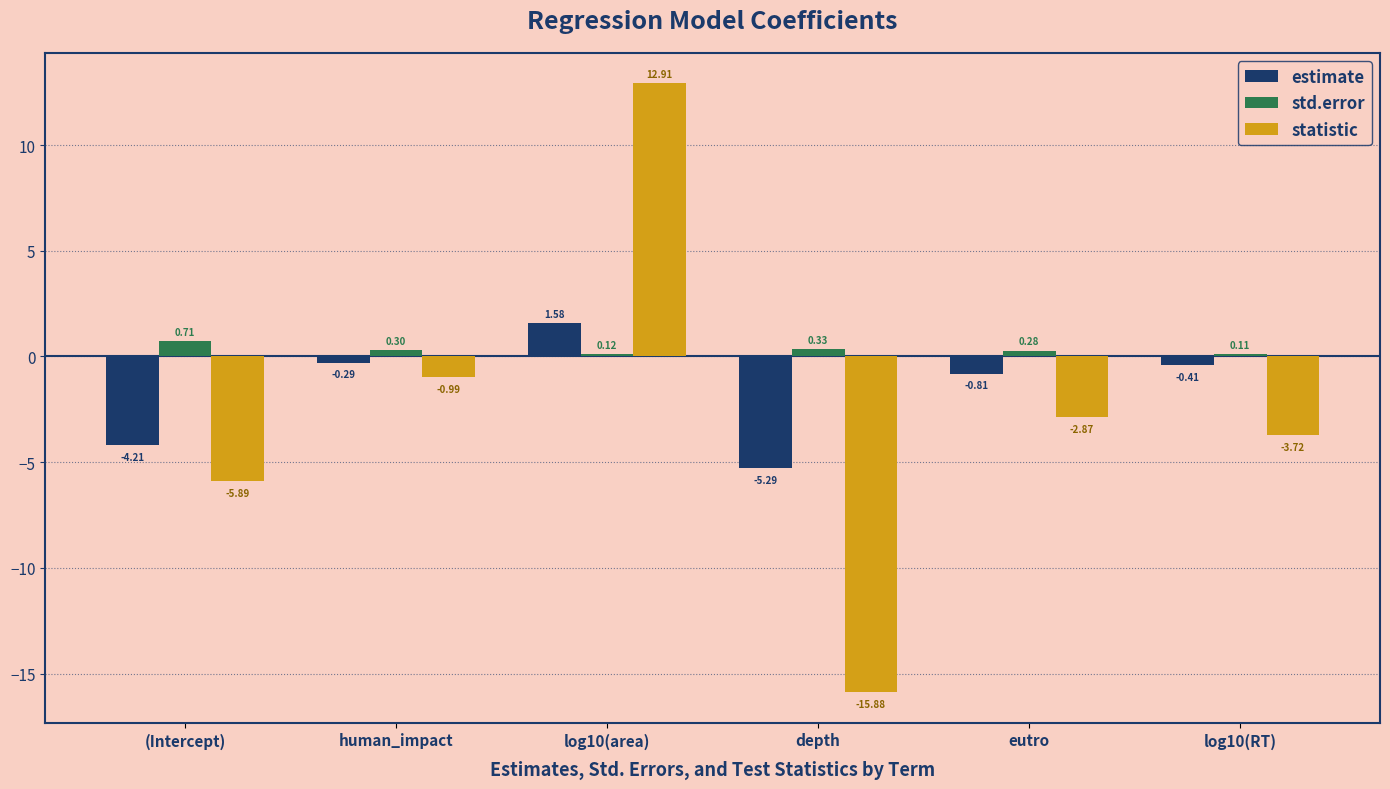

What are all the series names shown in the legend?

estimate, std.error, statistic